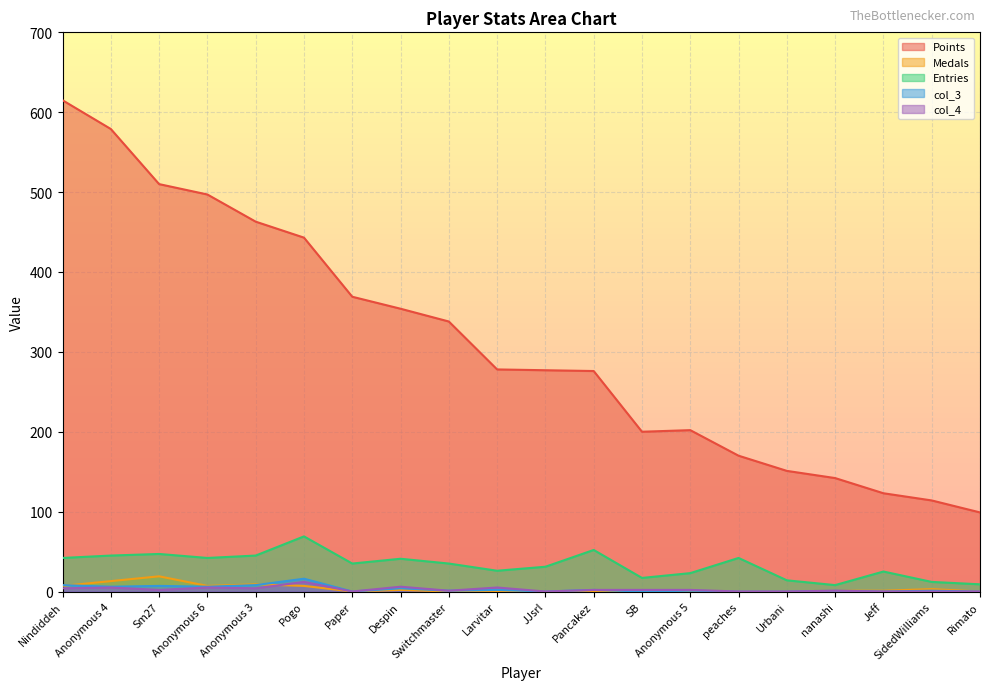

Reading left to right, what are all the values shown in this chart?

Points: Nindiddeh=615	Anonymous 4=579	Sm27=510	Anonymous 6=497	Anonymous 3=463	Pogo=443	Paper=369	Despin=354	Switchmaster=338	Larvitar=278	JJsrl=277	Pancakez=276	SB=200	Anonymous 5=202	peaches=170	Urbani=151	nanashi=142	Jeff=123	SidedWilliams=114	Rimato=99
Medals: Nindiddeh=7	Anonymous 4=13	Sm27=19	Anonymous 6=7	Anonymous 3=9	Pogo=7	Paper=0	Despin=2	Switchmaster=0	Larvitar=0	JJsrl=0	Pancakez=0	SB=0	Anonymous 5=0	peaches=0	Urbani=0	nanashi=1	Jeff=1	SidedWilliams=3	Rimato=0
Entries: Nindiddeh=42	Anonymous 4=45	Sm27=47	Anonymous 6=42	Anonymous 3=45	Pogo=69	Paper=35	Despin=41	Switchmaster=35	Larvitar=26	JJsrl=31	Pancakez=52	SB=17	Anonymous 5=23	peaches=42	Urbani=14	nanashi=8	Jeff=25	SidedWilliams=12	Rimato=9
col_3: Nindiddeh=8	Anonymous 4=6	Sm27=7	Anonymous 6=6	Anonymous 3=8	Pogo=16	Paper=0	Despin=4	Switchmaster=1	Larvitar=2	JJsrl=0	Pancakez=2	SB=0	Anonymous 5=1	peaches=0	Urbani=0	nanashi=1	Jeff=0	SidedWilliams=1	Rimato=0
col_4: Nindiddeh=4	Anonymous 4=5	Sm27=2	Anonymous 6=5	Anonymous 3=4	Pogo=12	Paper=0	Despin=6	Switchmaster=1	Larvitar=5	JJsrl=0	Pancakez=2	SB=2	Anonymous 5=2	peaches=0	Urbani=0	nanashi=1	Jeff=0	SidedWilliams=0	Rimato=0